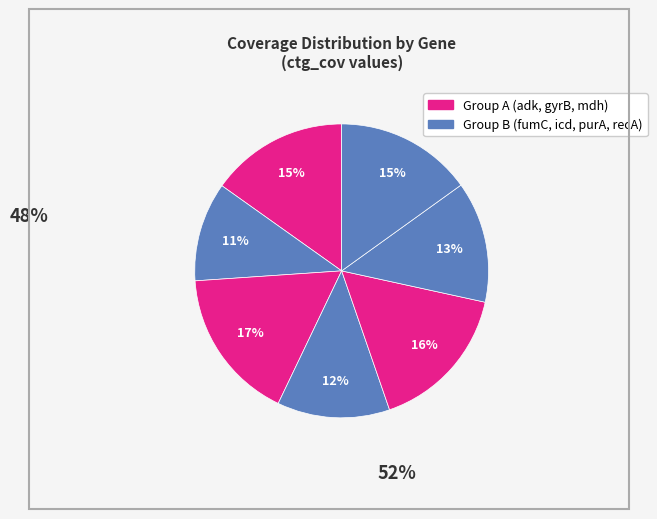

Is there any slice that represents more than half of the pie?

No